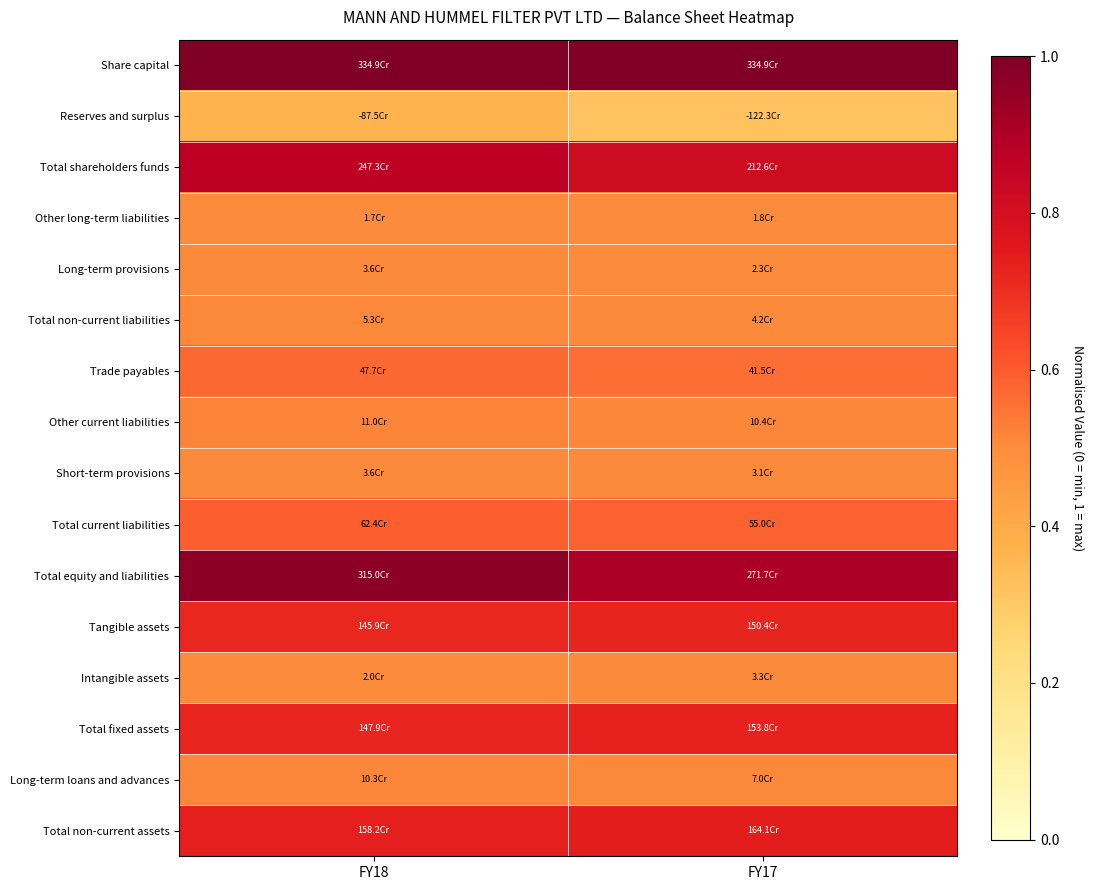

Which label corresponds to the largest value in the chart?

FY18